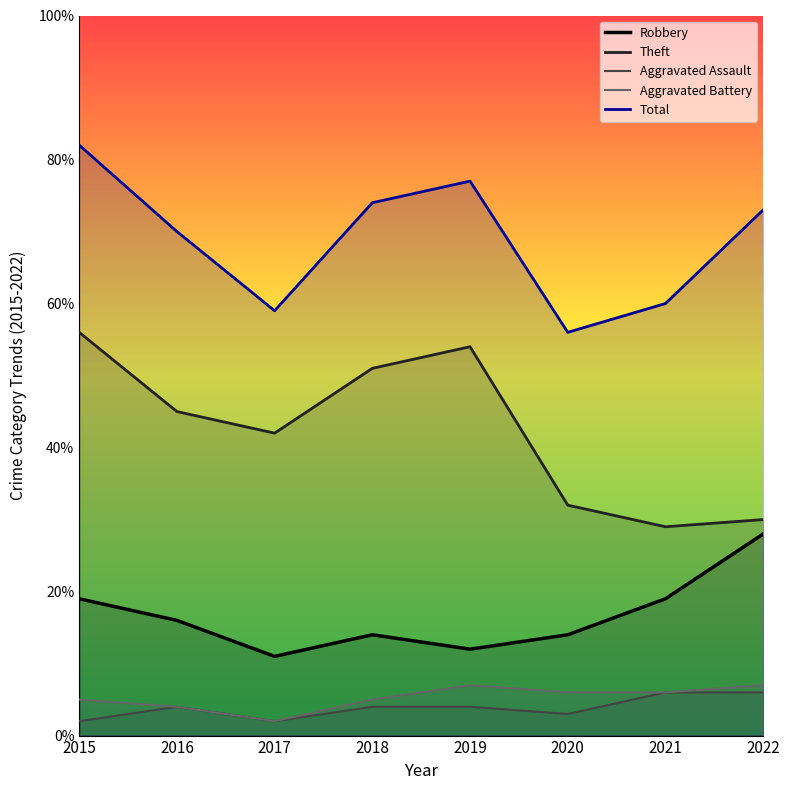

How many lines are shown in the chart?

5